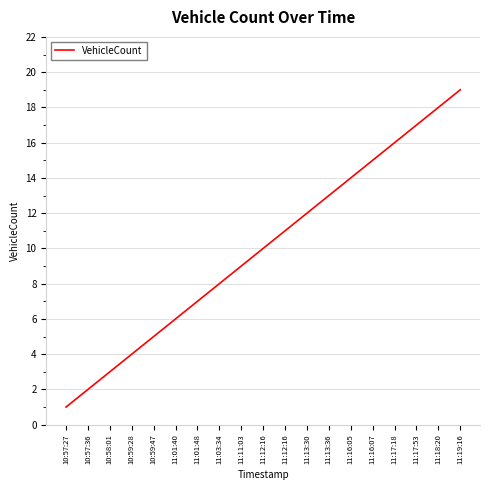

The chart shows a value of 30 at 11:17:53. True or false?

False